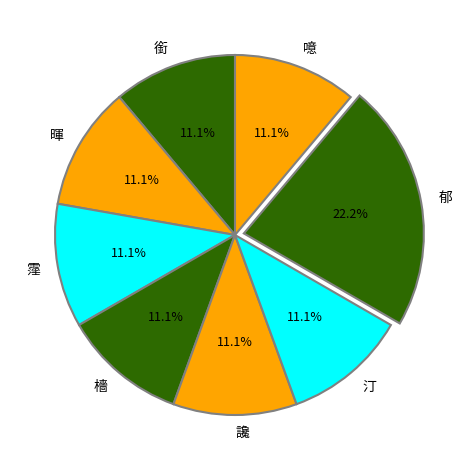

Combined, do 郁 and 讒 account for over 50%?

No